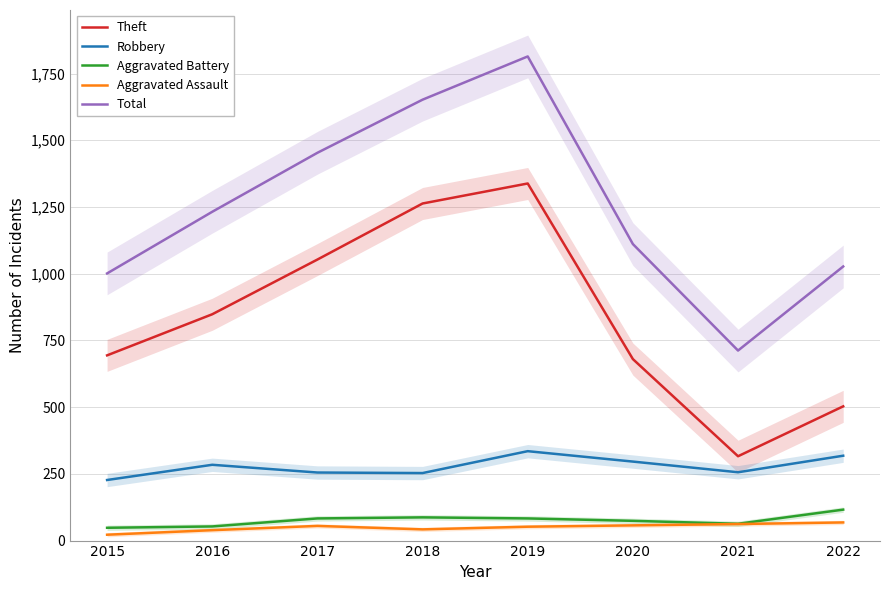

Which series changed the most between 2015 and 2019?

Total